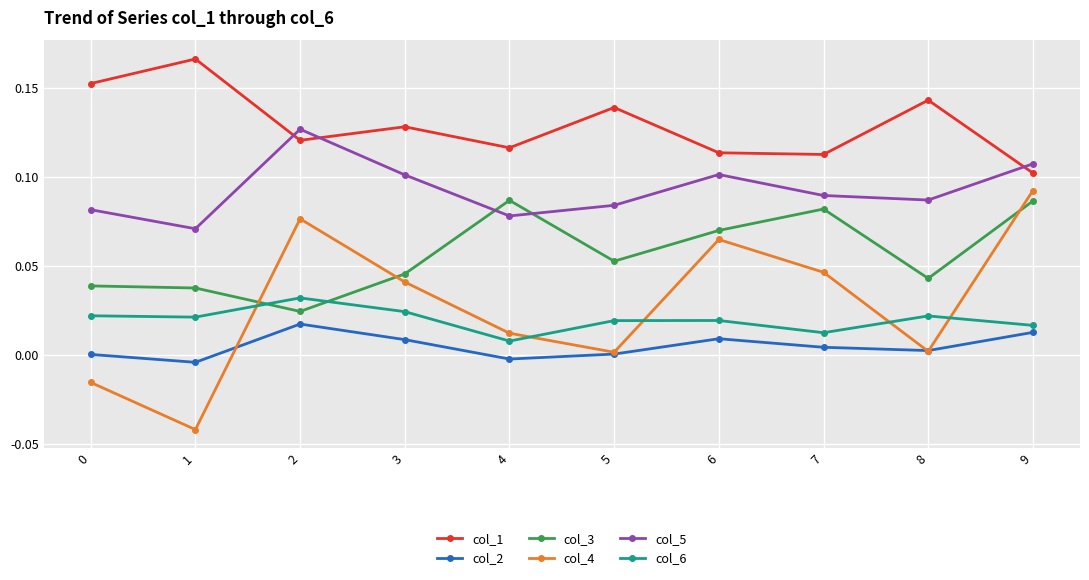

Does the chart display data point markers on the line(s)?

Yes